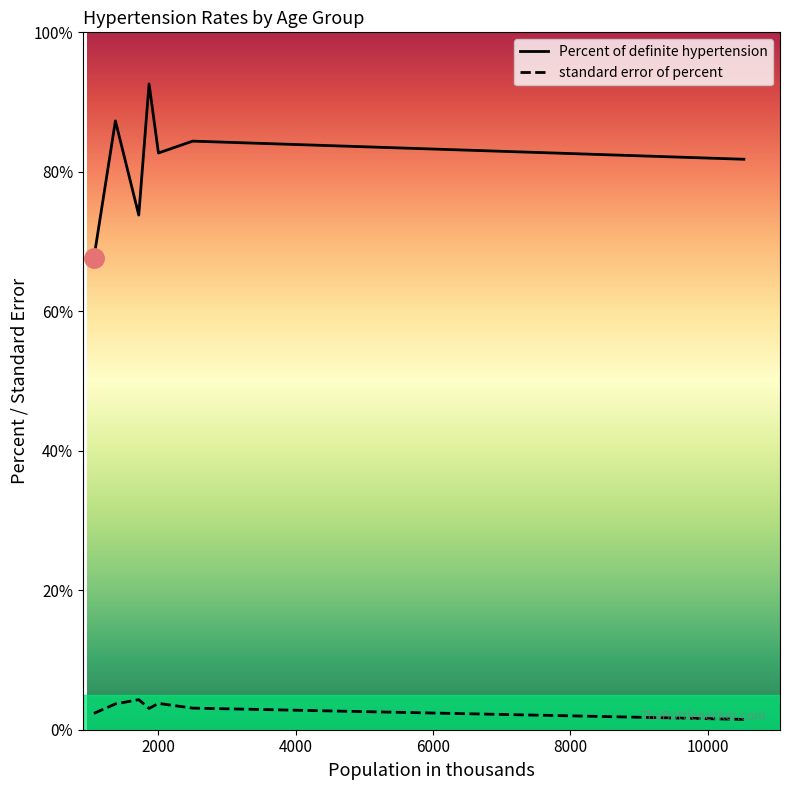

What is the difference between the maximum and second lowest values in the Percent of definite hypertension series?

18.8